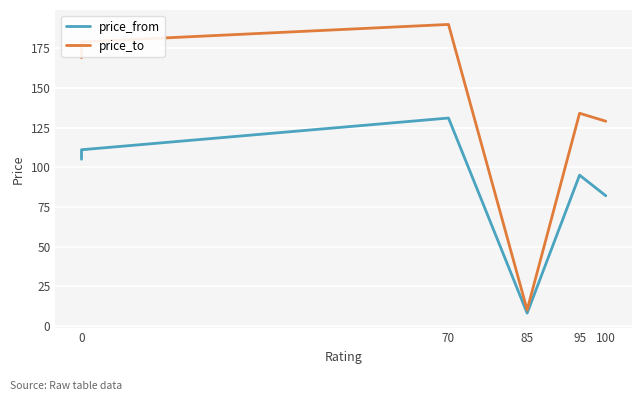

What is the difference between the maximum and minimum values in the price_from series?

123